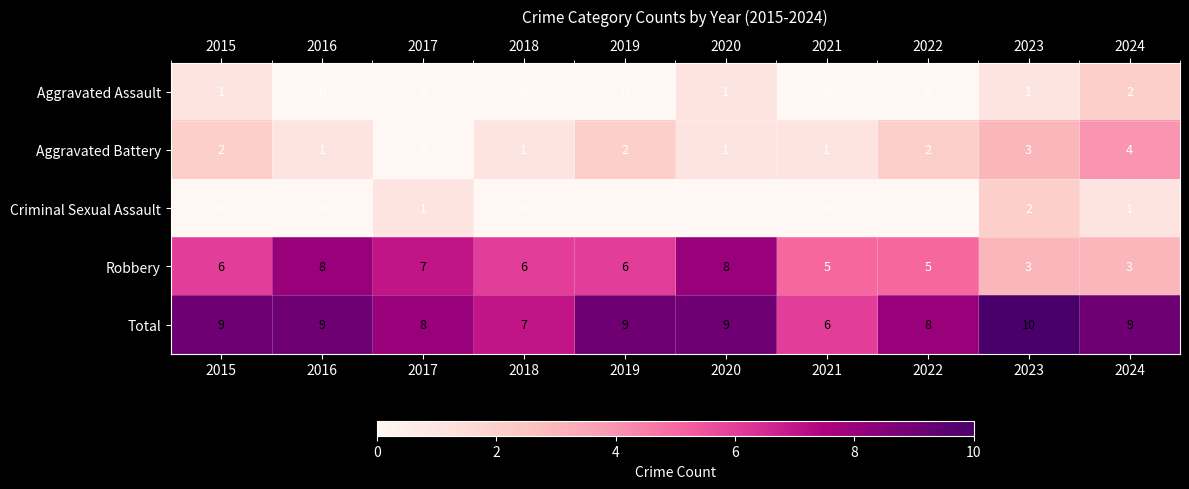

Which series has the largest total across all categories?

Total